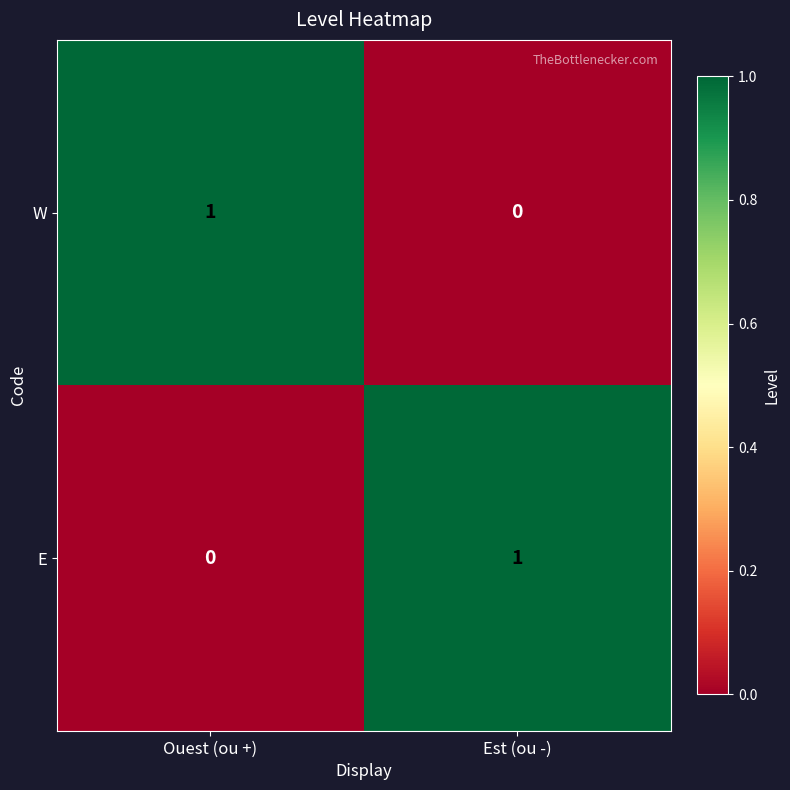

The E series shows 0 at Ouest (ou +). True or false?

True